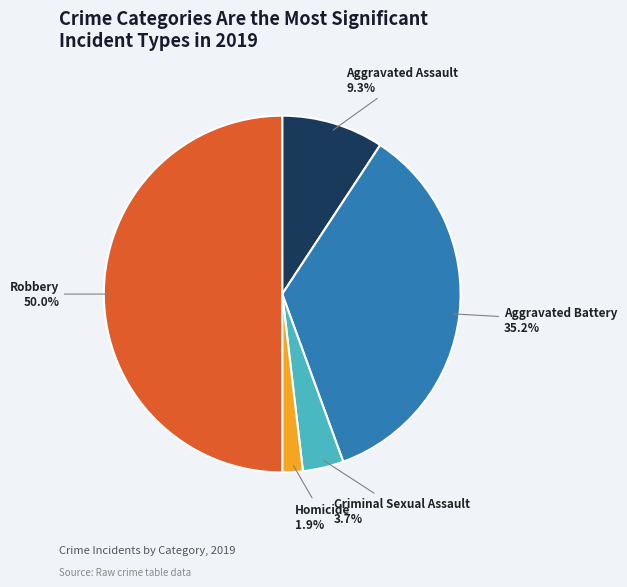

Count the number of slices in the pie.

5